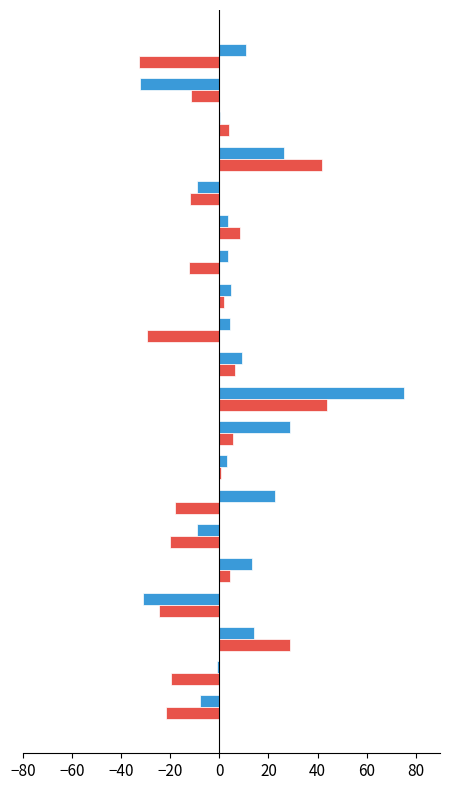

What is the maximum value shown in the chart?

75.2